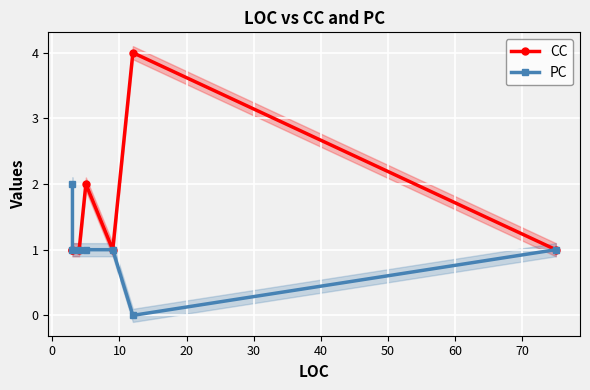

How many positive values does the PC series have?

6